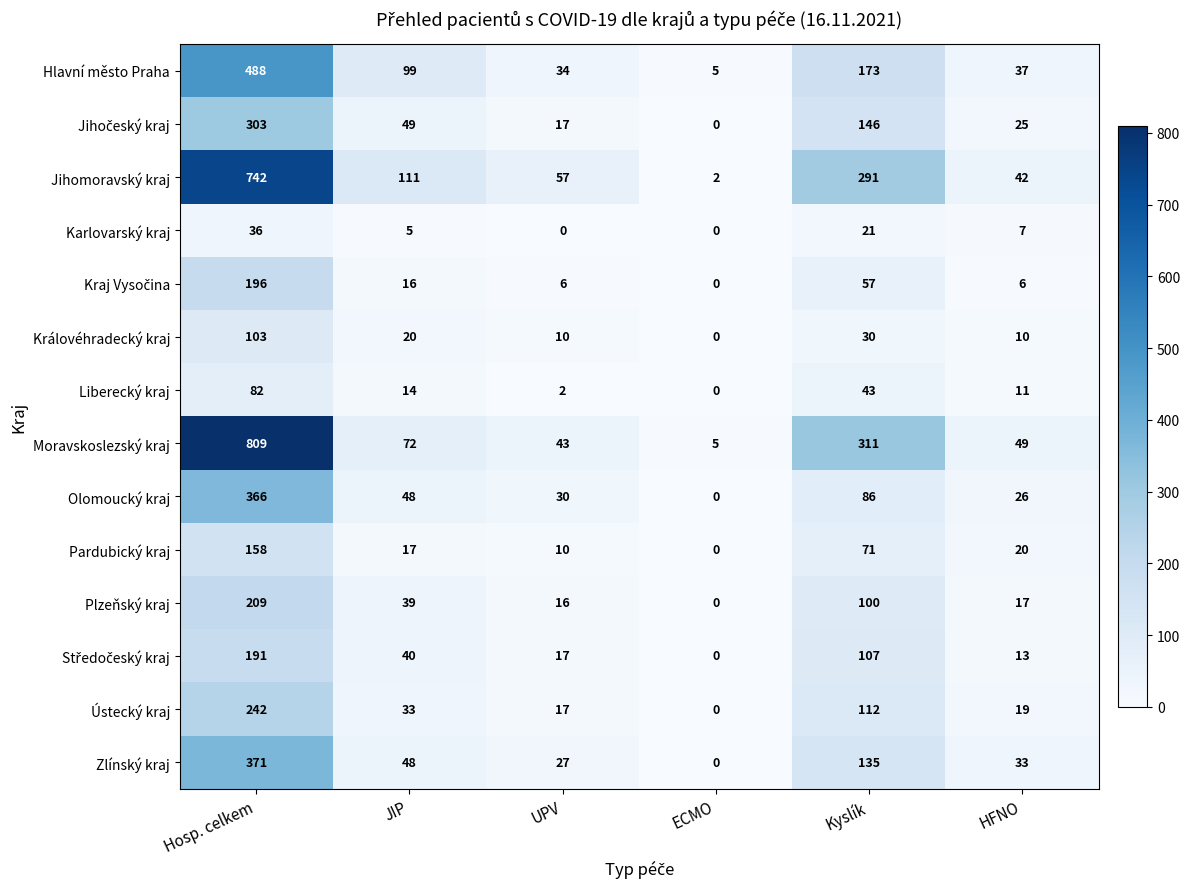

What is the maximum value shown in the chart?

809